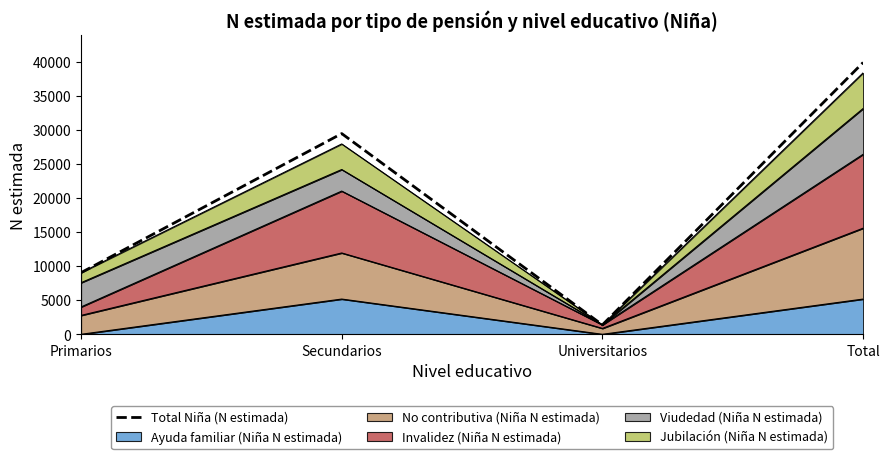

Reading right to left, list all the values displayed in this chart.

Total=39937	Universitarios=1387	Secundarios=29491	Primarios=9058